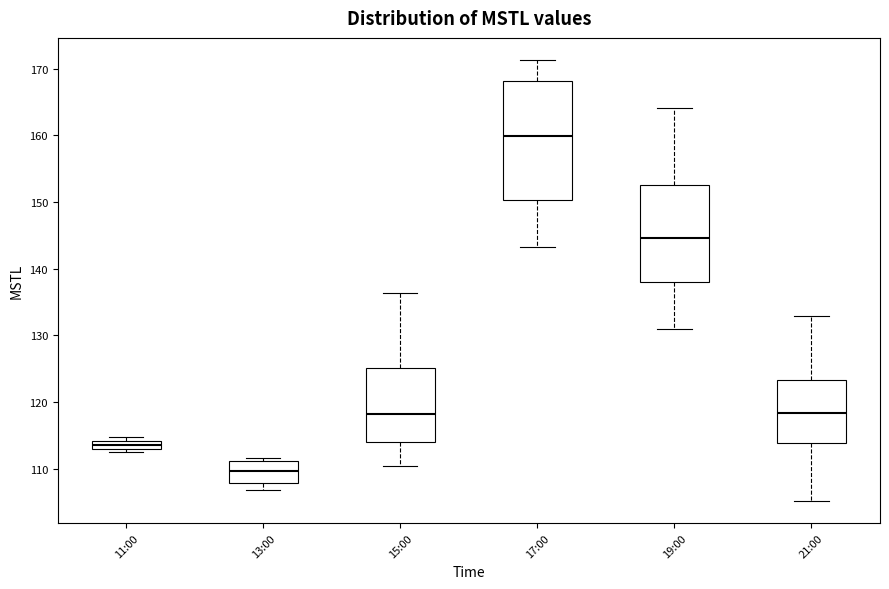

Where does the median line of the box for 21:00 sit on the y-axis? The values are not printed on the chart, so give them approximately, as read against the axis.

118